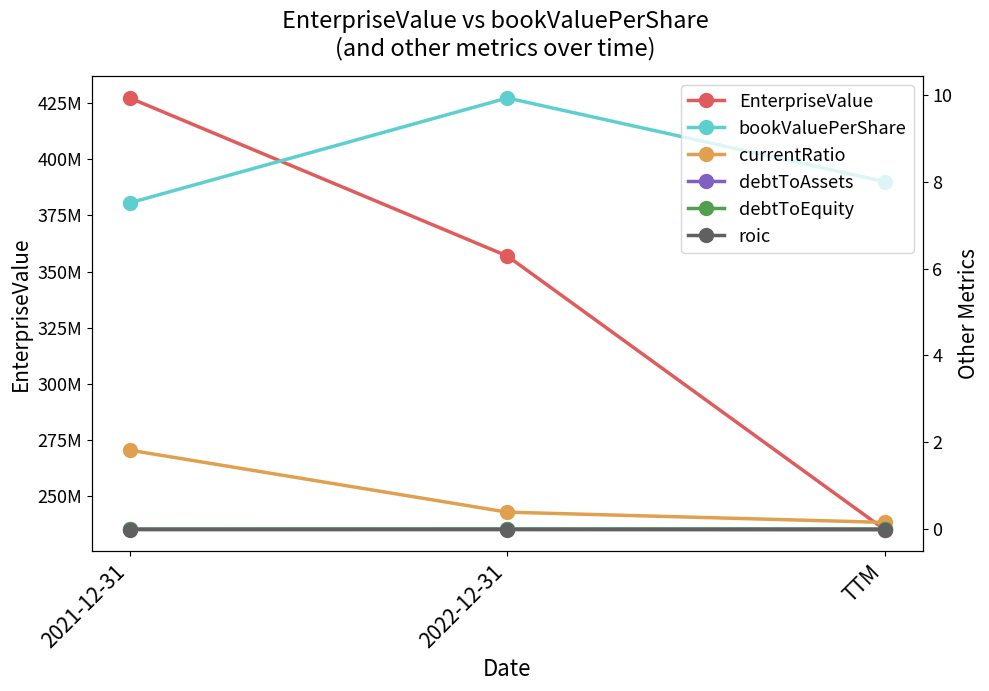

Reading left to right, extract all data points from this chart.

EnterpriseValue: 2021-12-31=427307419.9	2022-12-31=356880714.0	TTM=234960993.0
bookValuePerShare: 2021-12-31=7.5	2022-12-31=9.9	TTM=8.0
currentRatio: 2021-12-31=1.8	2022-12-31=0.4	TTM=0.2
debtToAssets: 2021-12-31=0.0	2022-12-31=0.0	TTM=0.0
debtToEquity: 2021-12-31=0.0	2022-12-31=0.0	TTM=0.0
roic: 2021-12-31=-0.0	2022-12-31=-0.0	TTM=-0.0